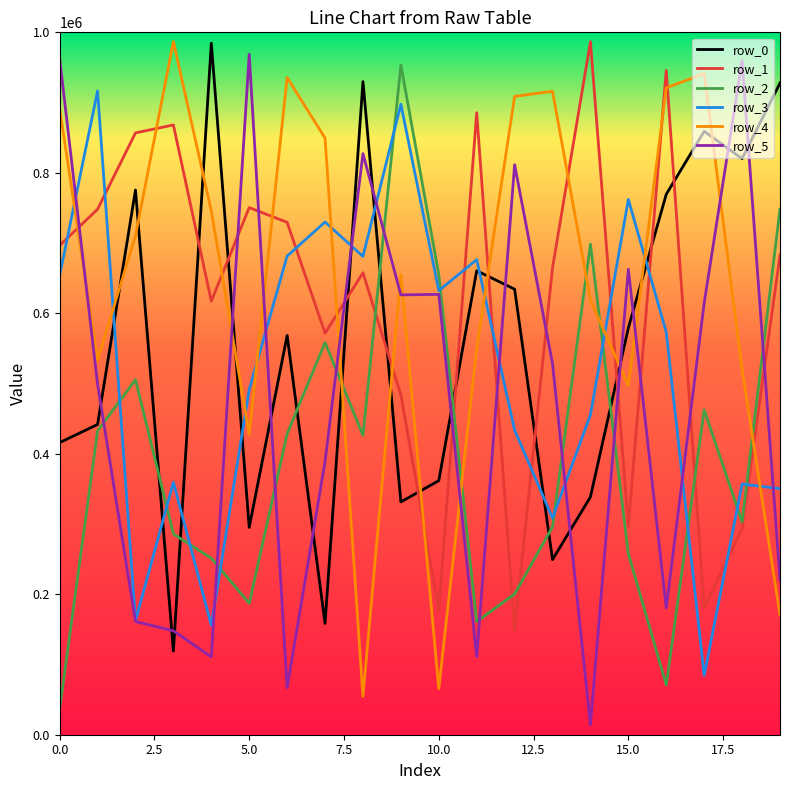

True or false: row_0 and row_3 intersect in this chart.

True